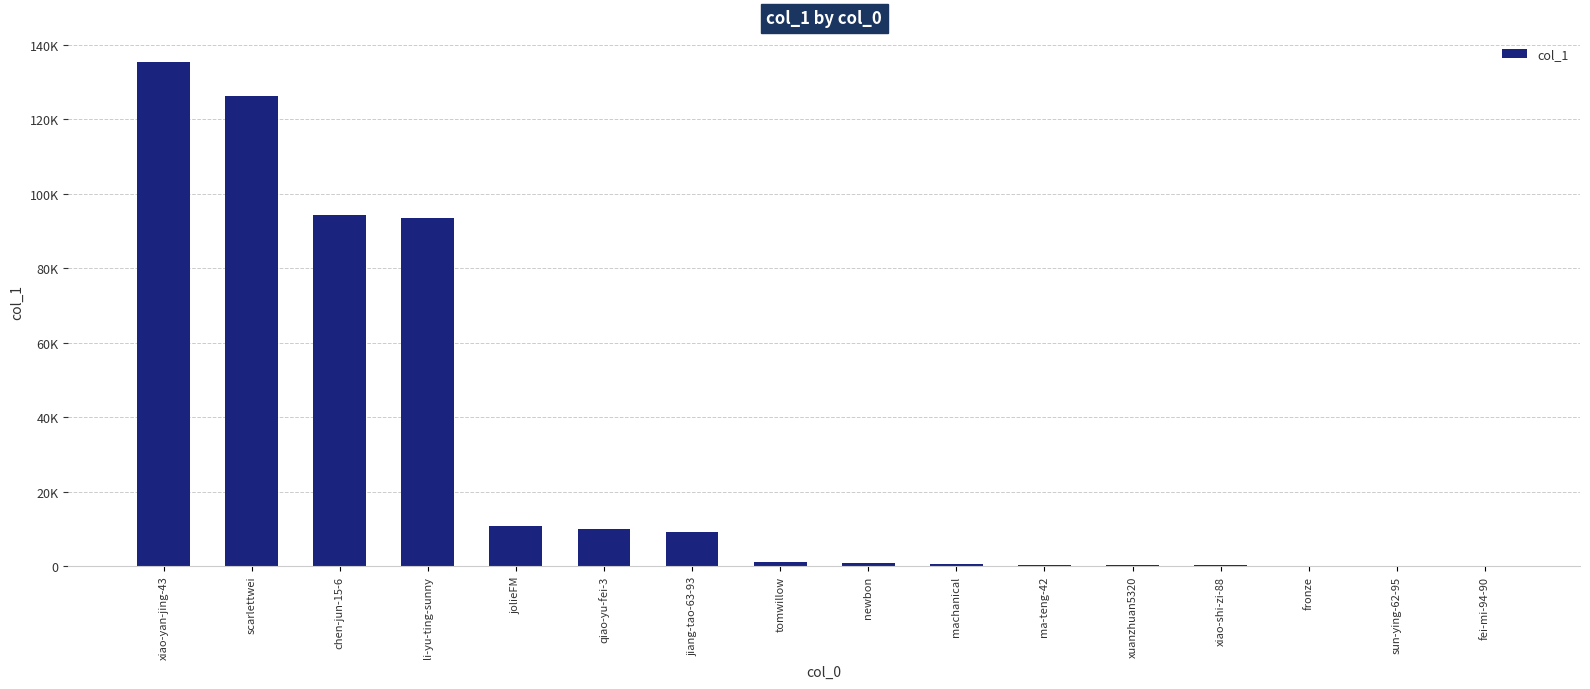

How many bars are there in total?

16